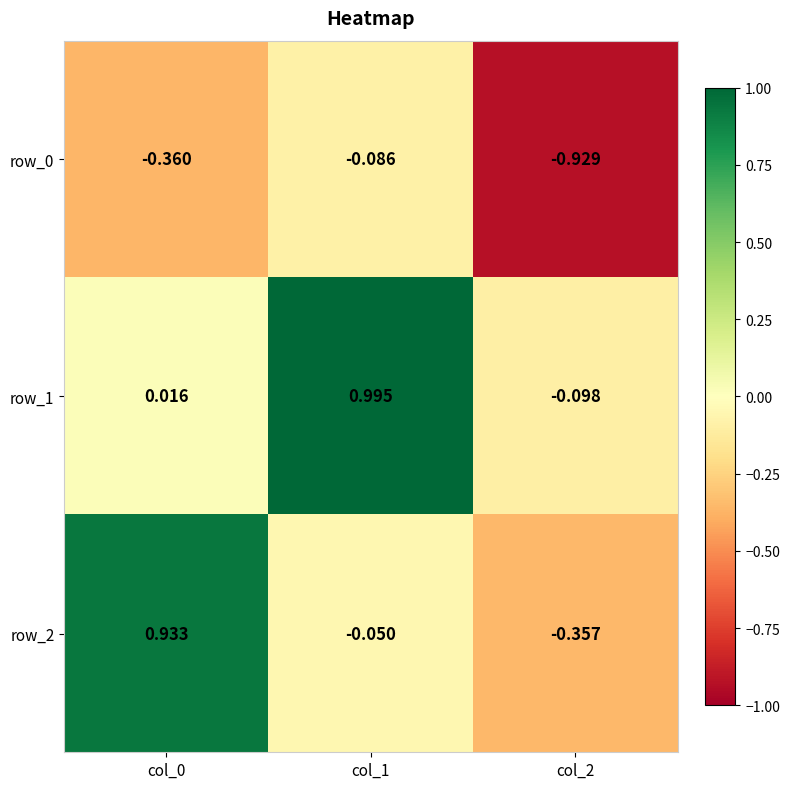

Is the value of row_0 at col_0 greater than the value of row_1 at col_2?

No